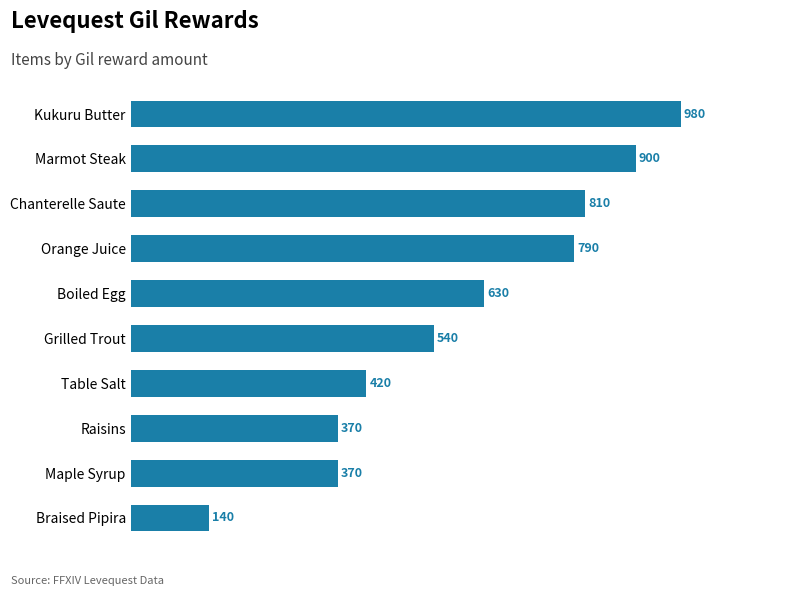

Read the value at Raisins, to the nearest 100.

400